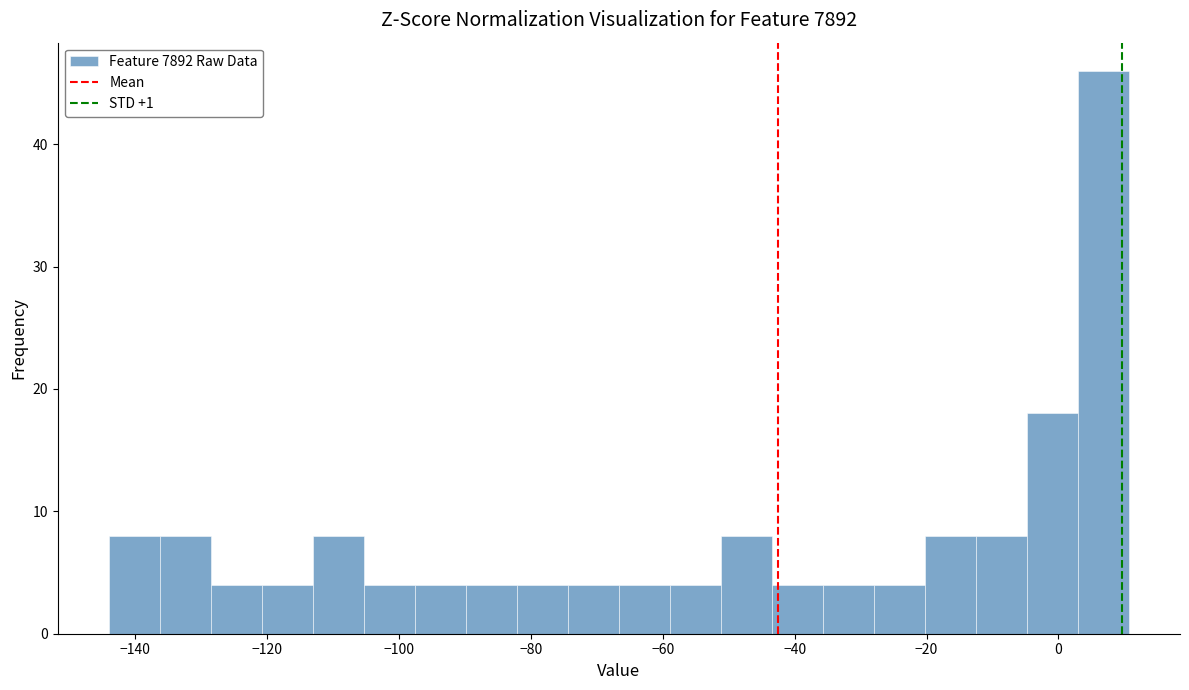

Around what value on the x-axis is the tallest bar? Give the approximate position of its centre, as read against the axis.

6